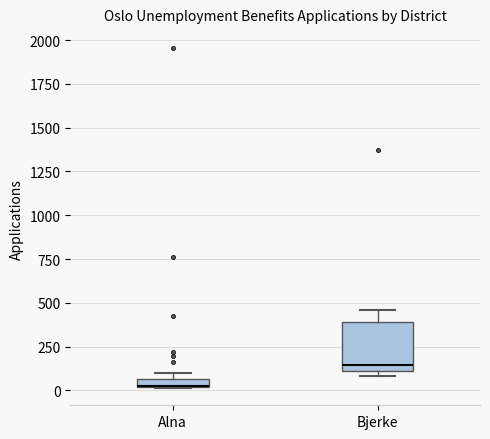

Which box is the tallest, from its lower edge to its upper edge?

Bjerke